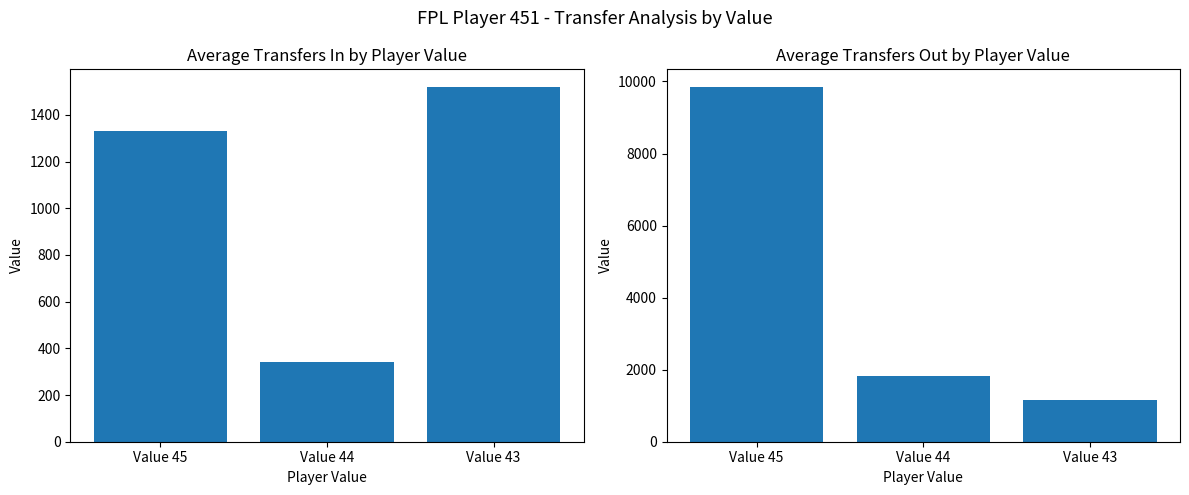

At which label is transfers_out closest to 5505?

Value 44